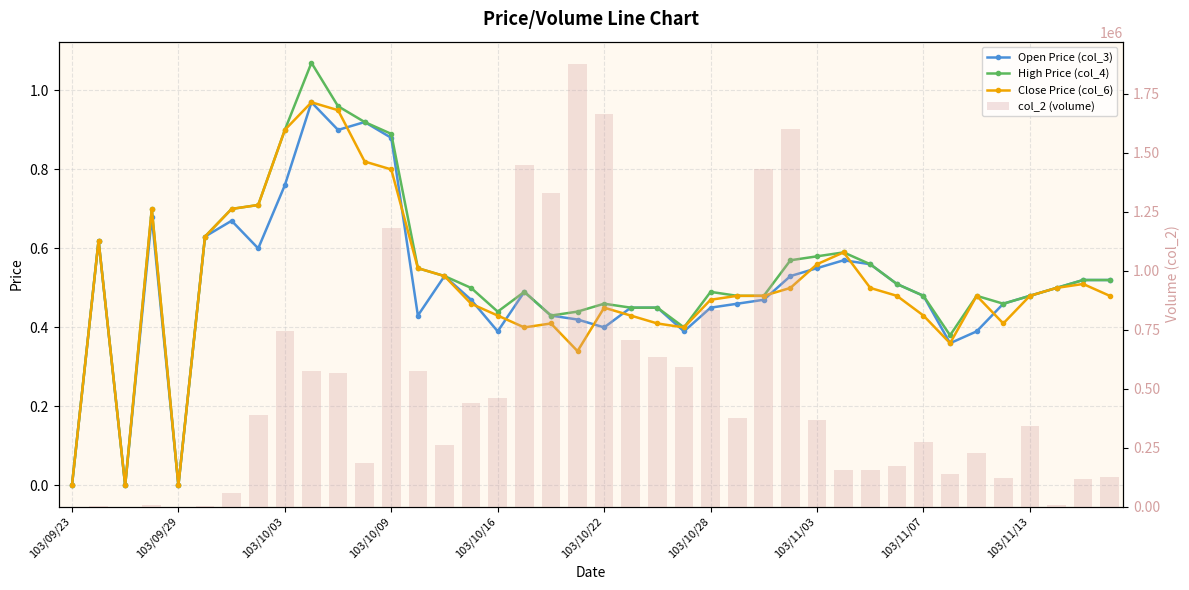

What are all the series names shown in the legend?

Open Price (col_3), High Price (col_4), Close Price (col_6), col_2 (volume)